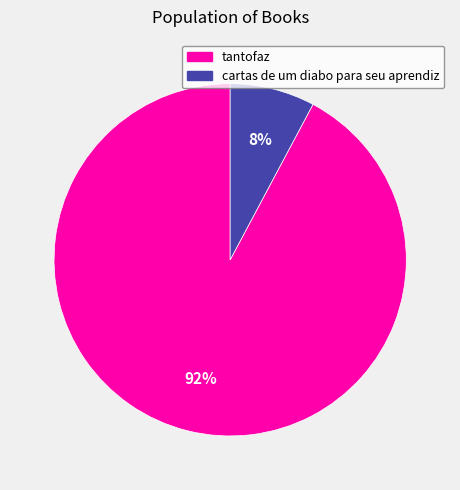

To the nearest percent, what is the combined percentage of cartas de um diabo para seu aprendiz and tantofaz?

100%